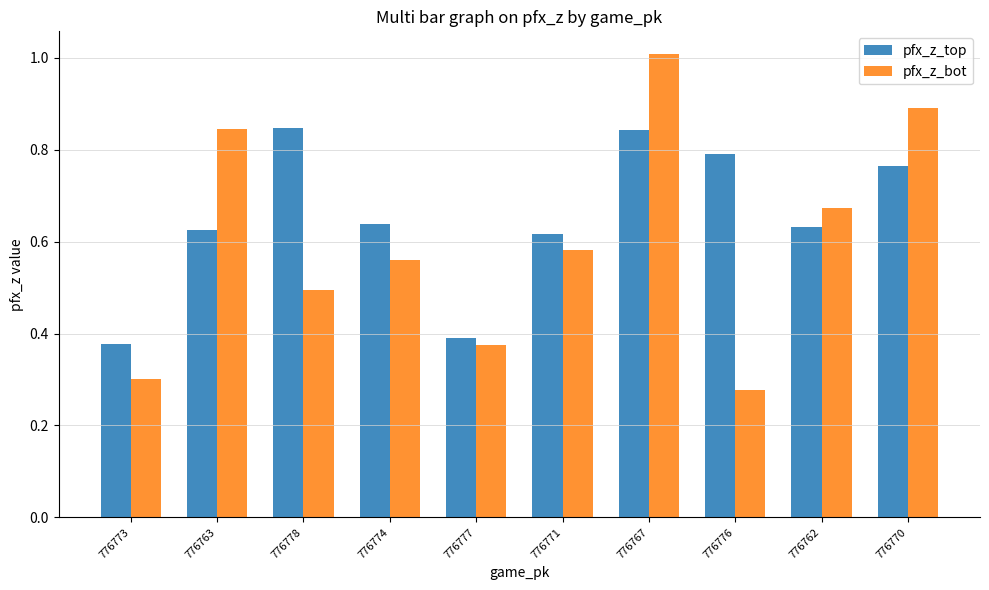

How many groups of bars are there?

10